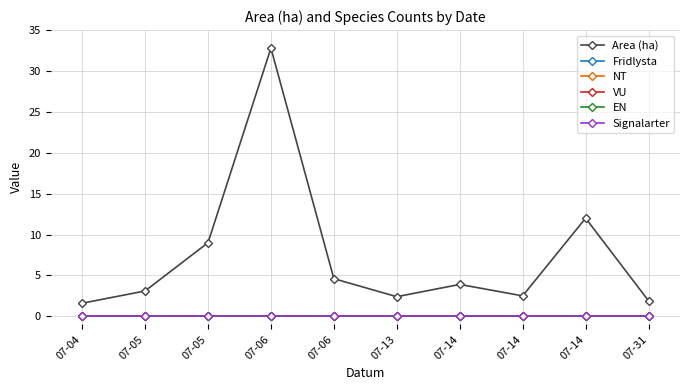

True or false: VU and Area (ha) intersect in this chart.

False